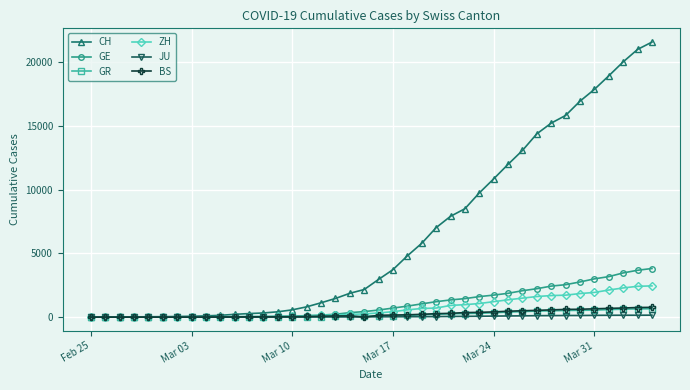

What is the highest value of the GR series?

657